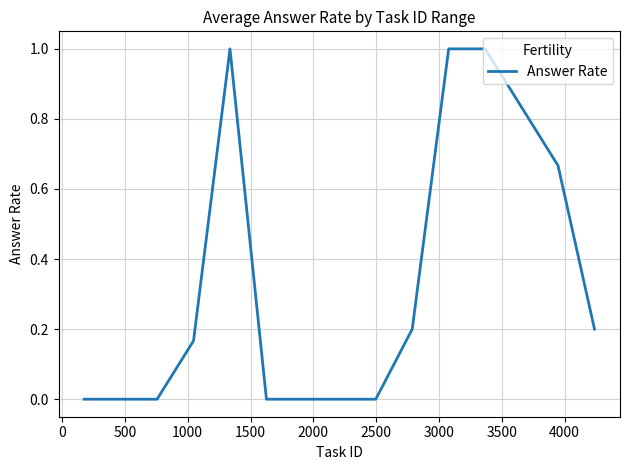

Count the values in the range 0 to 1.

13